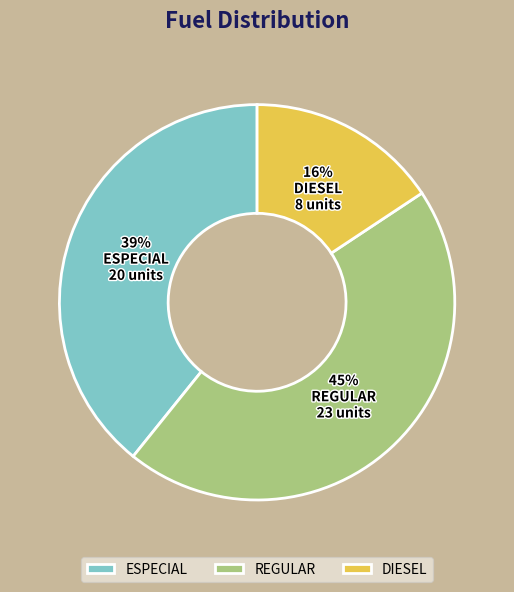

Do REGULAR and DIESEL together represent more than half of the pie?

Yes